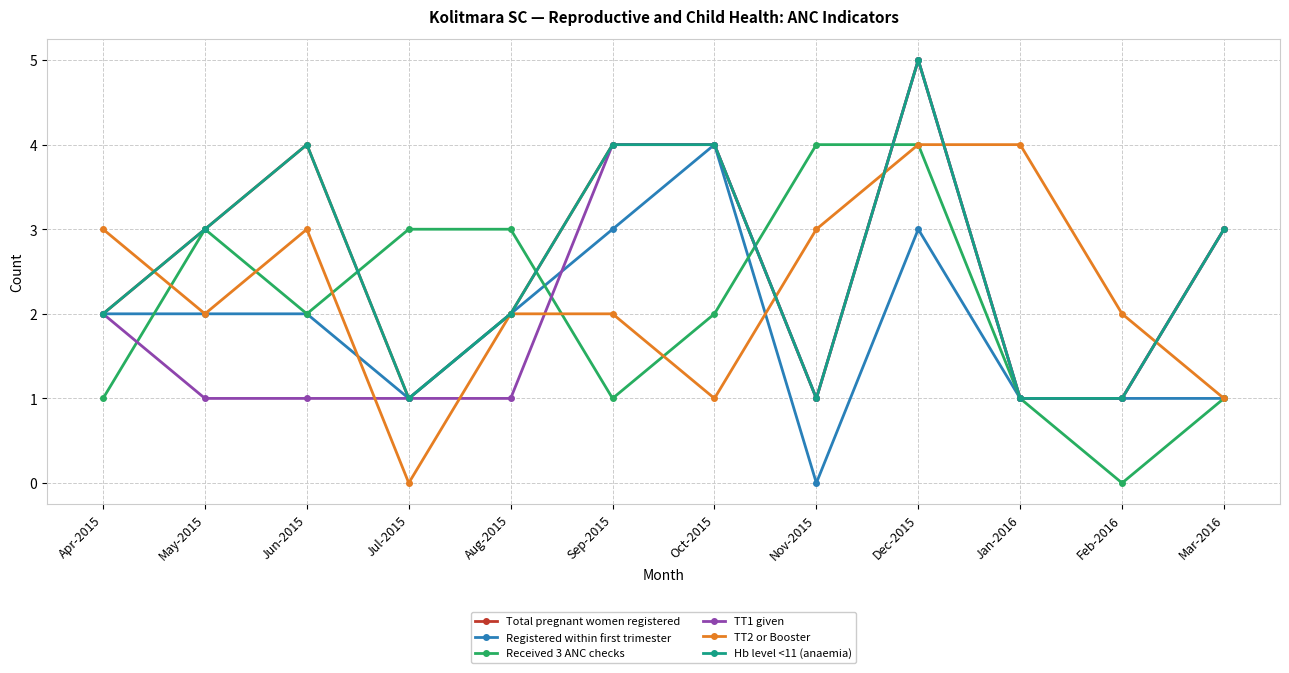

Which series changed the most between May-2015 and Jun-2015?

Total pregnant women registered